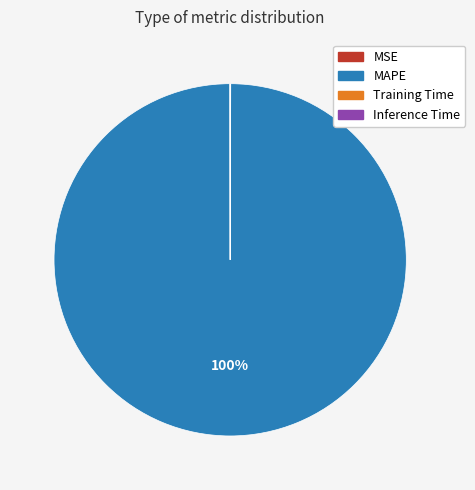

The MAPE slice represents 88% of the pie. True or false?

False